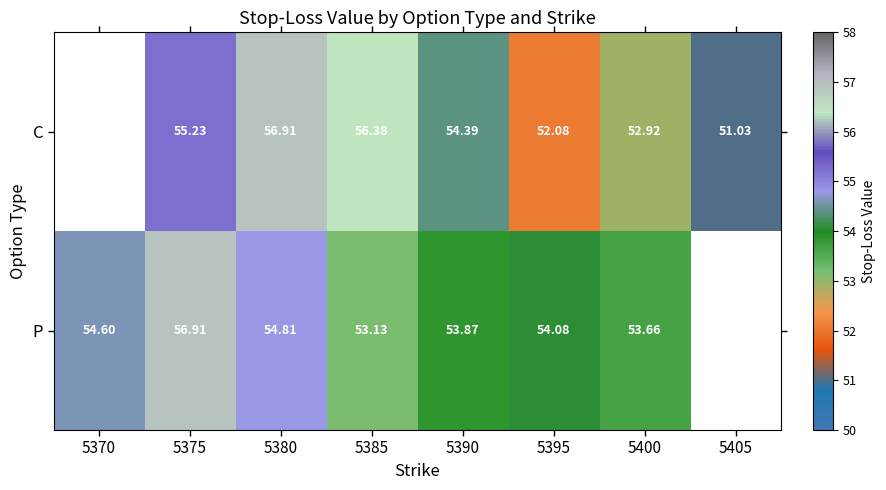

At 5385, list the series in order from largest to smallest.

C, P